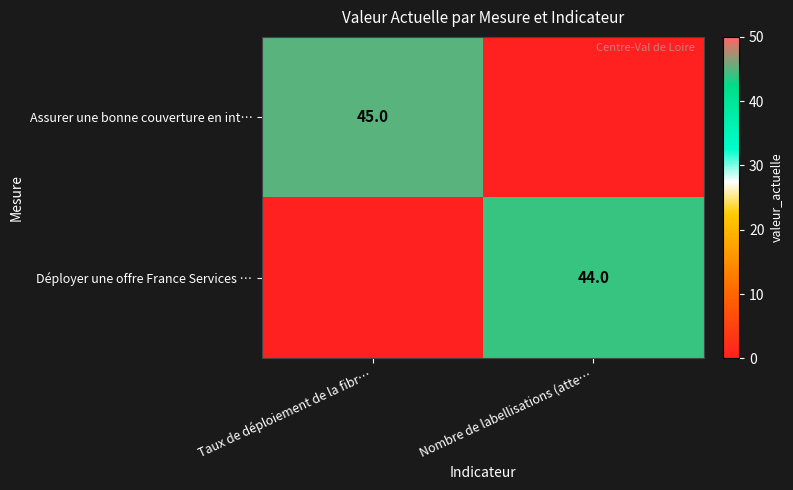

Which category has the highest value across all series?

Taux de déploiement de la fibr…